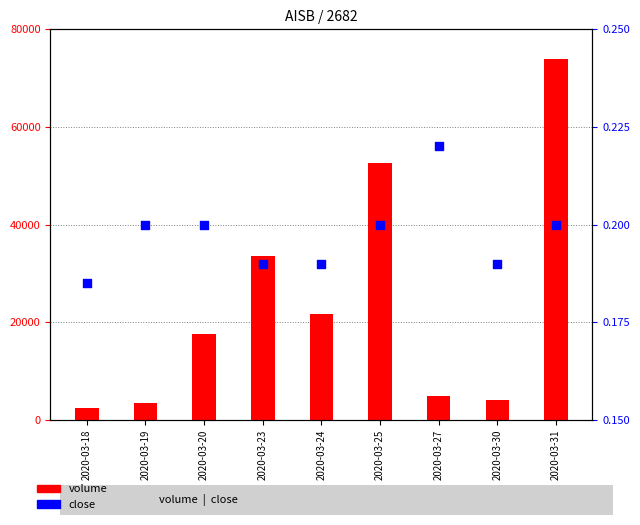

At which category is the sum across all series the highest?

2020-03-31